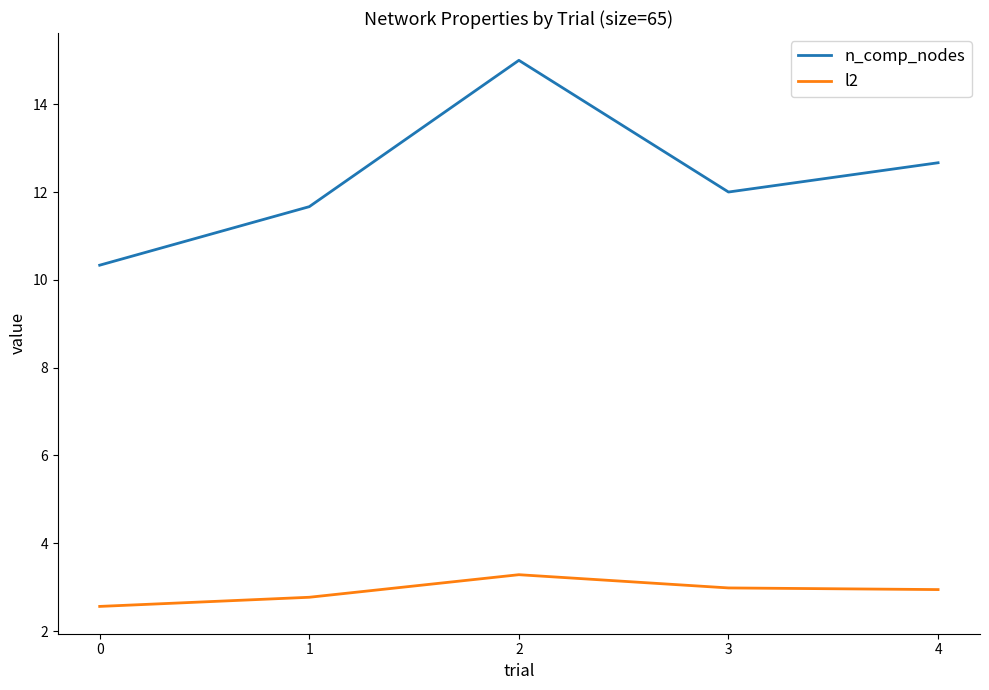

What is the sum of the n_comp_nodes values at 2 and 4?

27.7